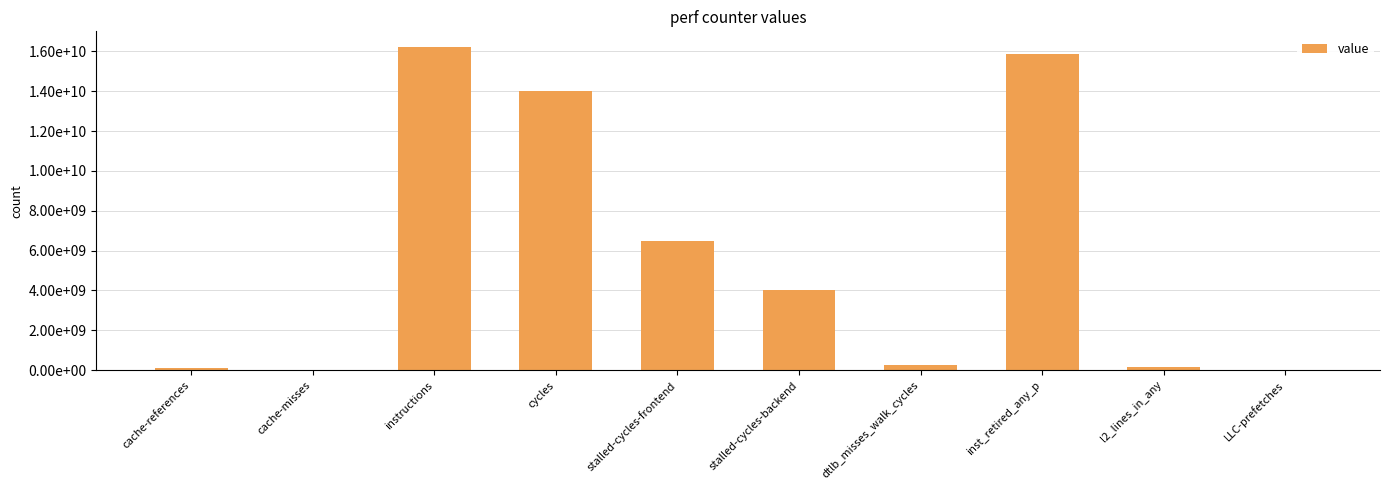

Approximately how many times larger is the value at inst_retired_any_p compared to cache-references?

127.7